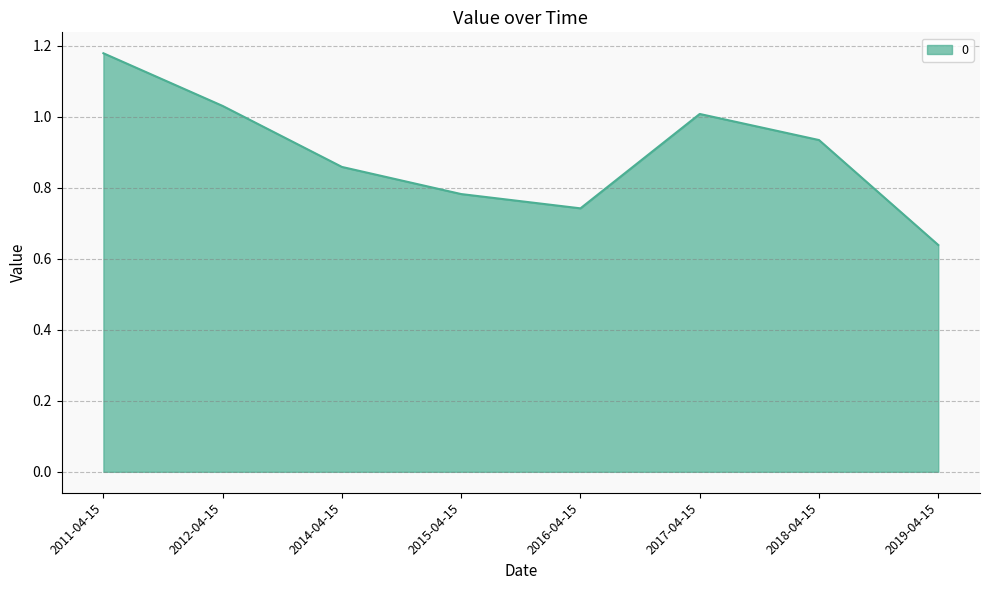

What is the sum of the values at 2017-04-15 and 2015-04-15?

1.8